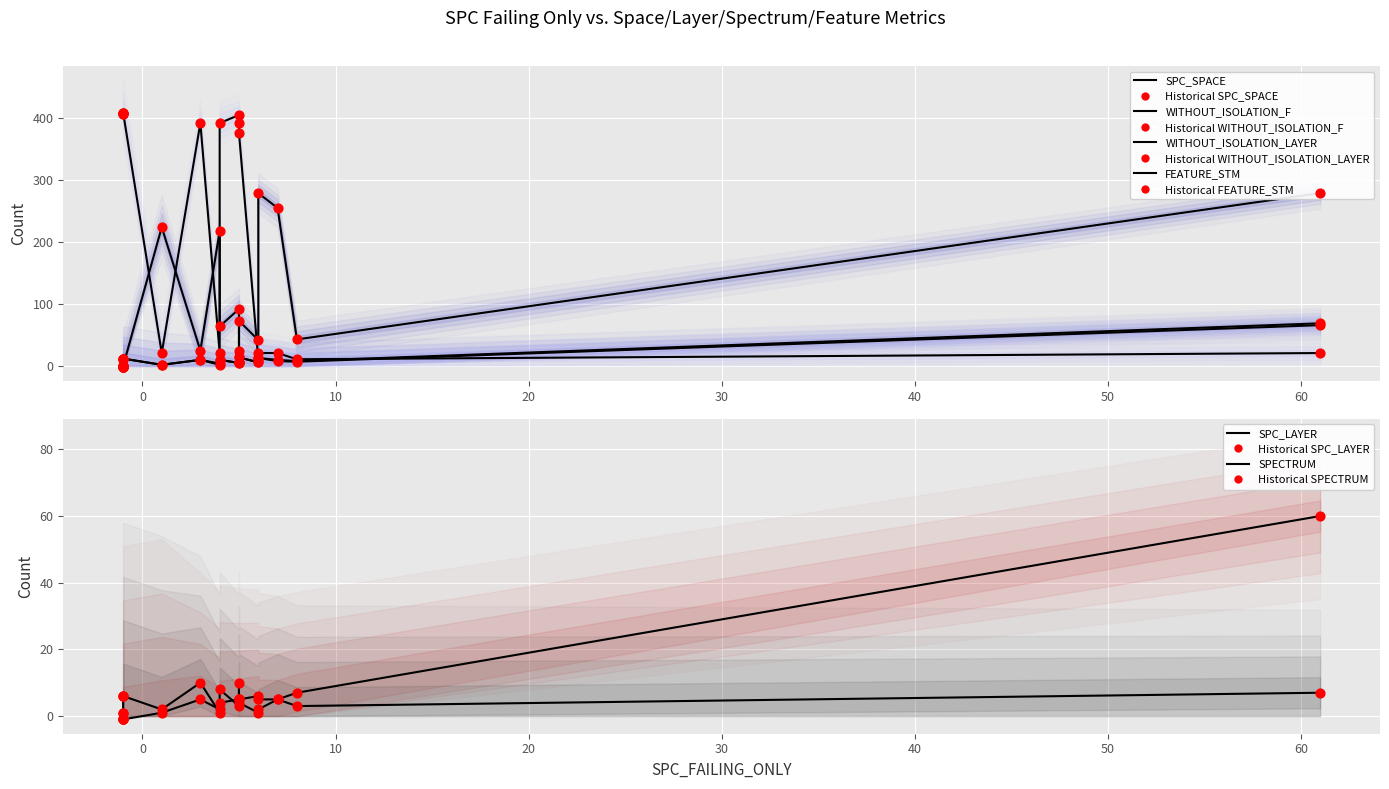

Which series has the widest spread of Y values?

FEATURE_STM